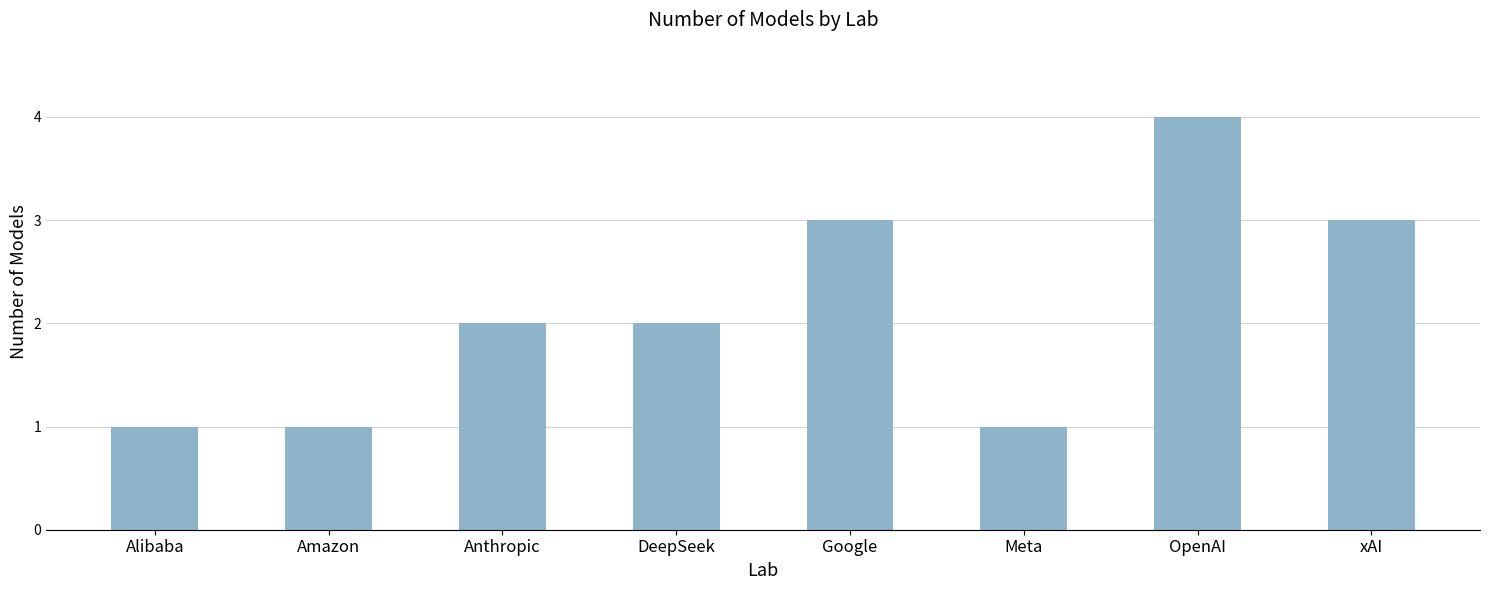

What is the sum of all values?

17